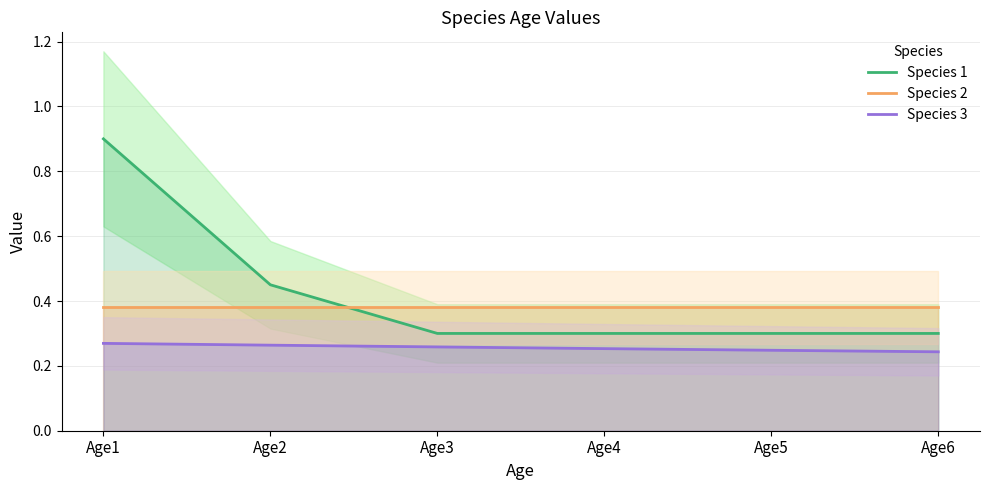

Rank the categories by Species 3 value from lowest to highest.

Age6, Age5, Age4, Age3, Age2, Age1